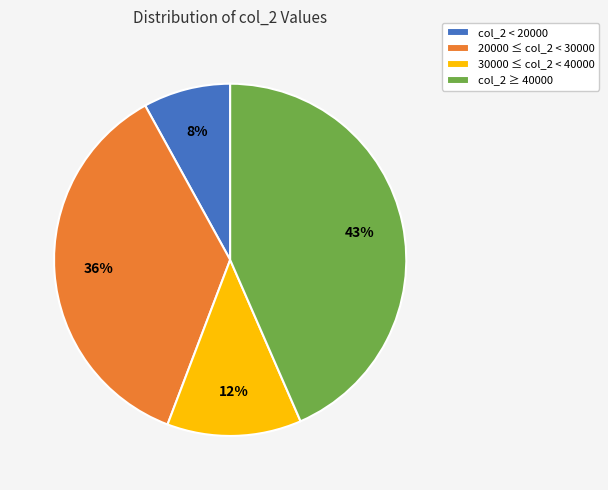

Do 20000 ≤ col_2 < 30000 and col_2 ≥ 40000 together represent more than half of the pie?

Yes